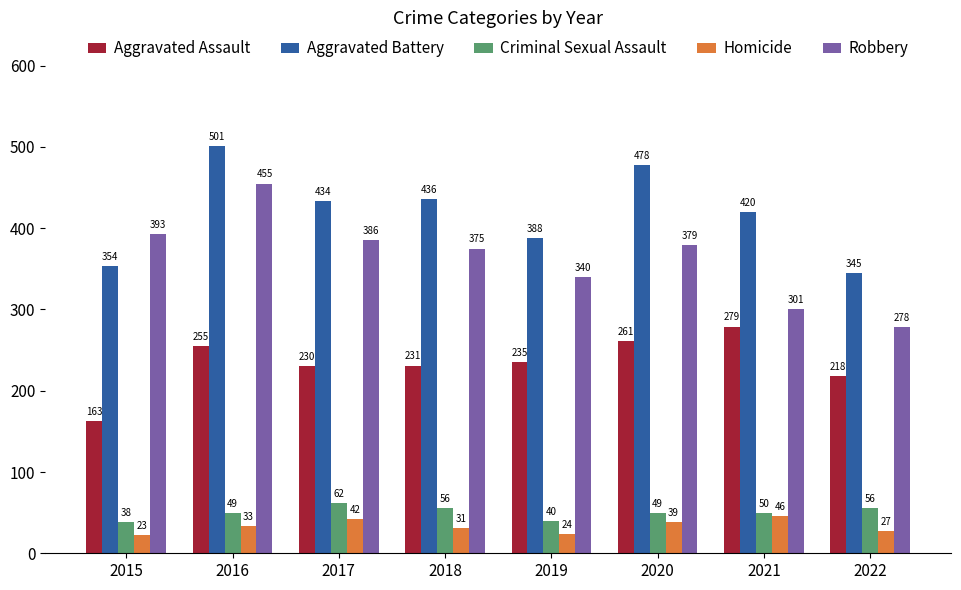

List the series in order of their peak value, lowest first.

Homicide, Criminal Sexual Assault, Aggravated Assault, Robbery, Aggravated Battery